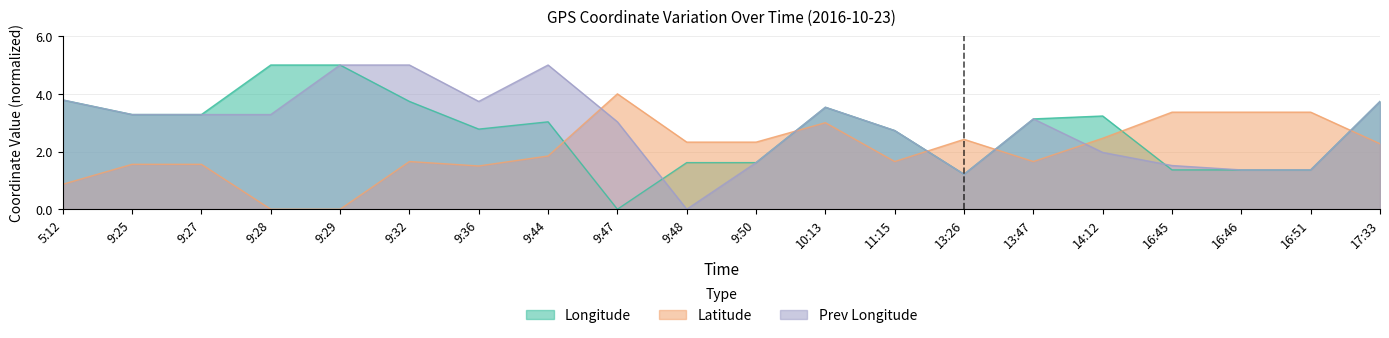

At how many categories does at least one series exceed 2?

20